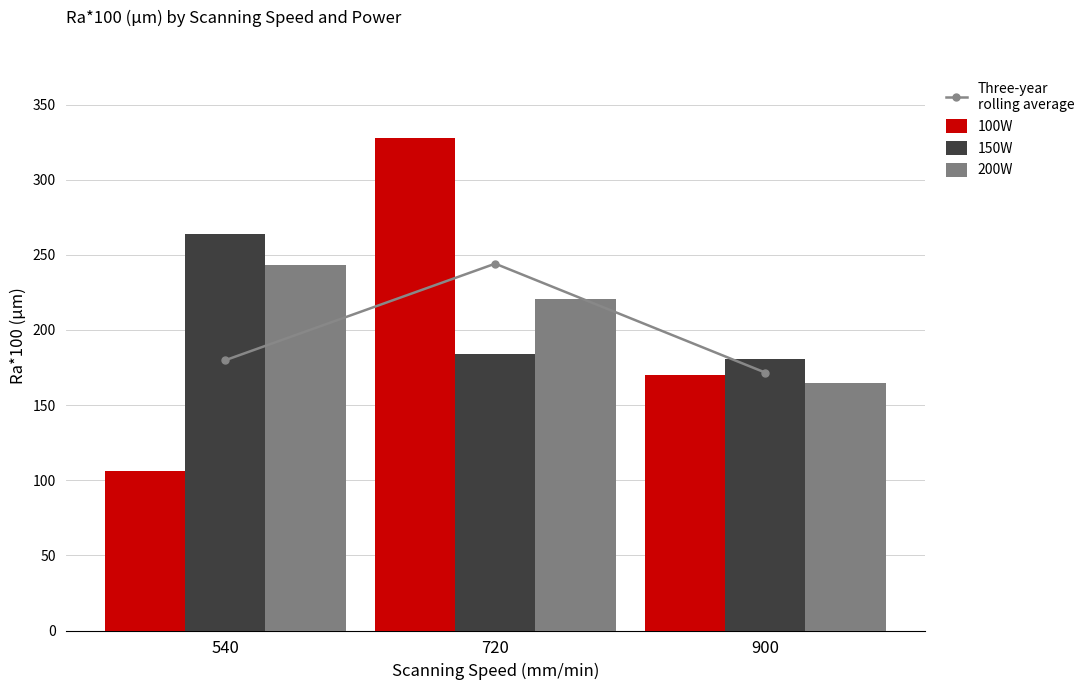

How many data points in 100W are above 169?

2